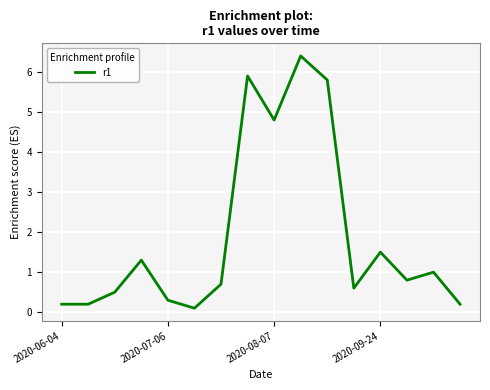

True or false: the data has more than 1 interior local peaks.

True